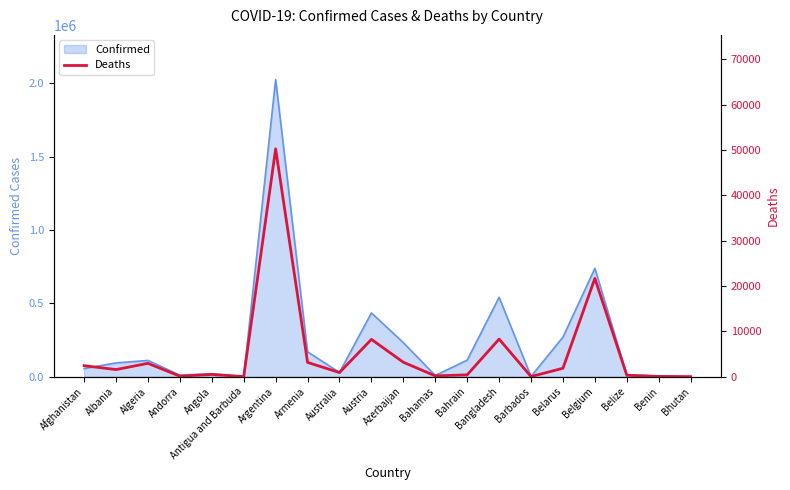

The Confirmed series shows 541038 at Bangladesh. True or false?

True